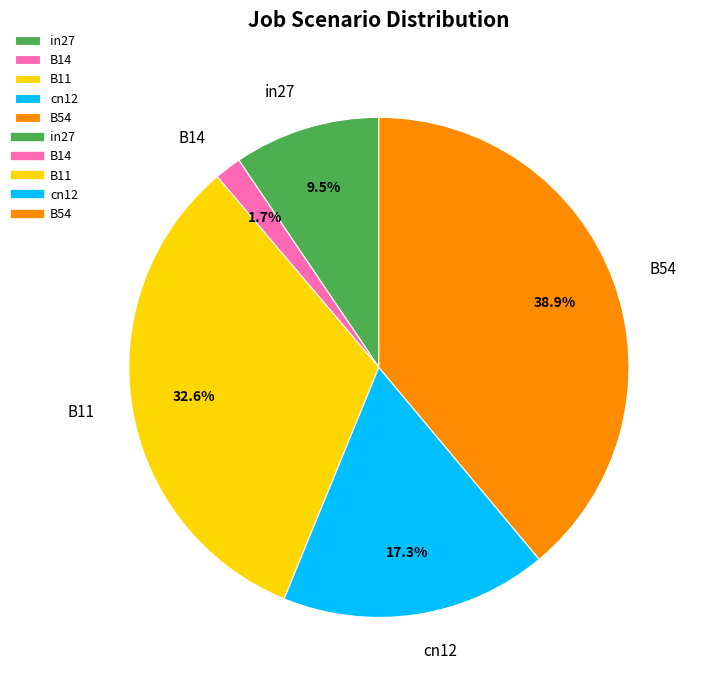

Is there a majority slice in this chart?

No